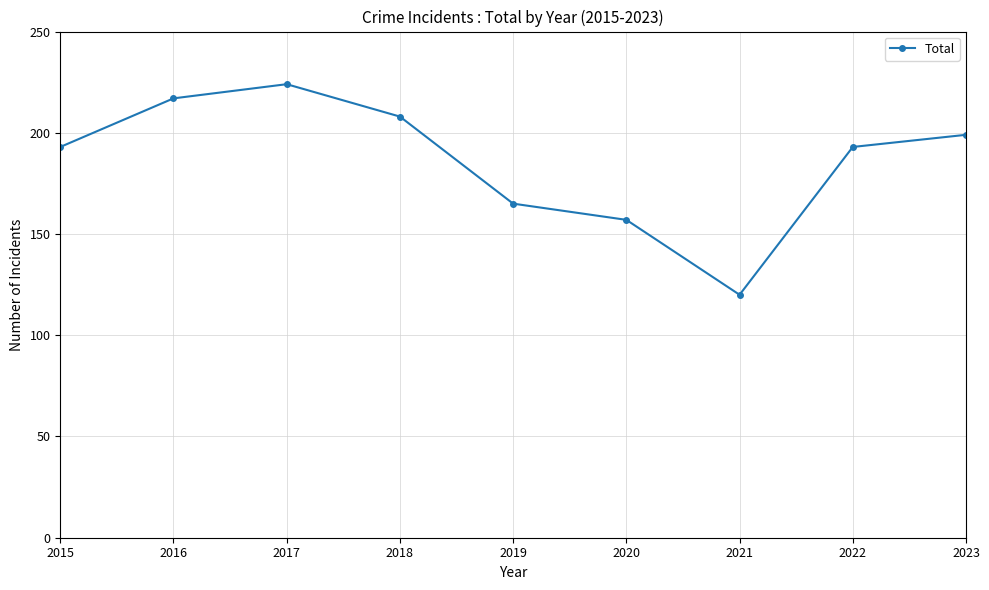

Reading left to right, extract all data points from this chart.

2015=193	2016=217	2017=224	2018=208	2019=165	2020=157	2021=120	2022=193	2023=199